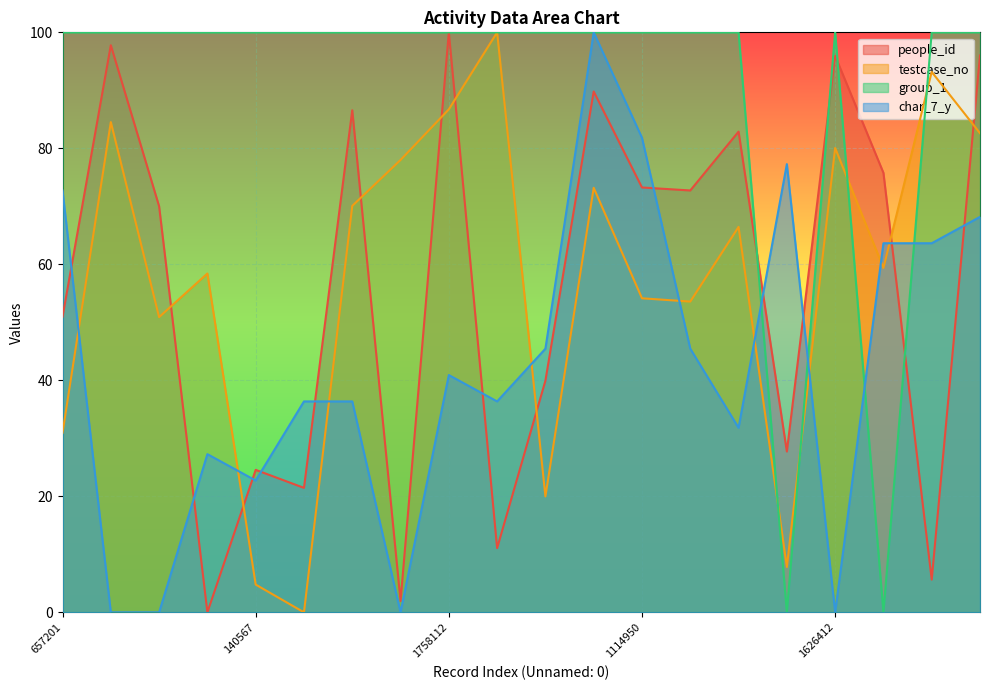

True or false: testcase_no and group_1 intersect in this chart.

True